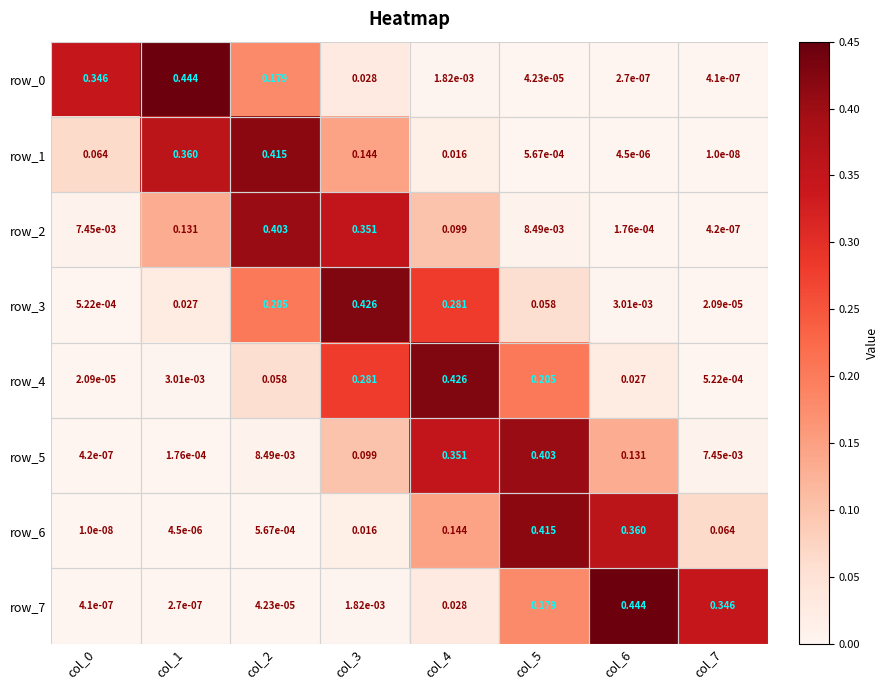

Is the value of row_6 at col_1 greater than the value of row_4 at col_7?

No